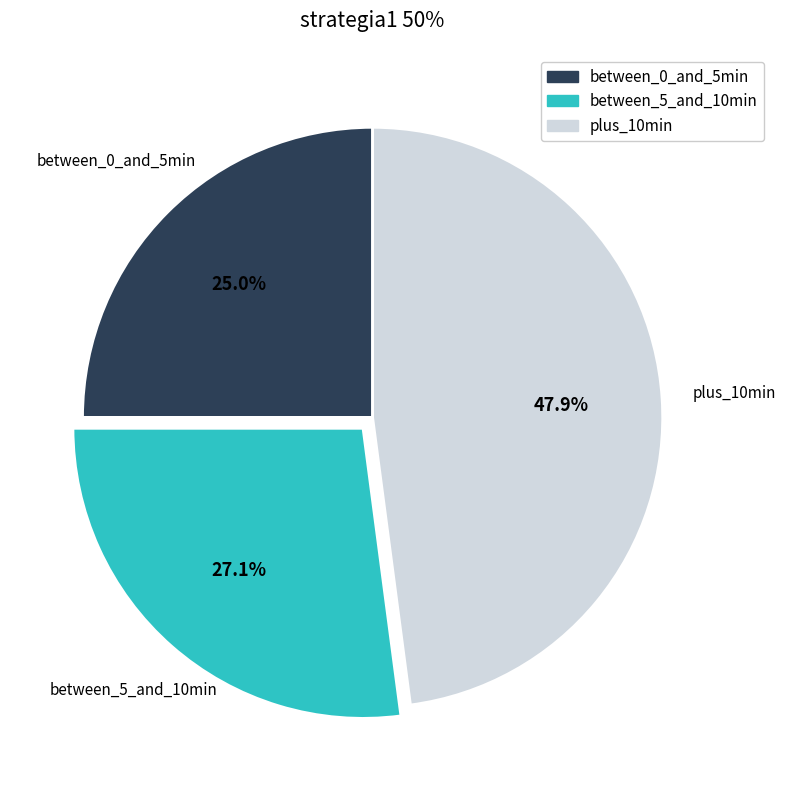

Rank the categories by value from highest to lowest.

plus_10min, between_5_and_10min, between_0_and_5min